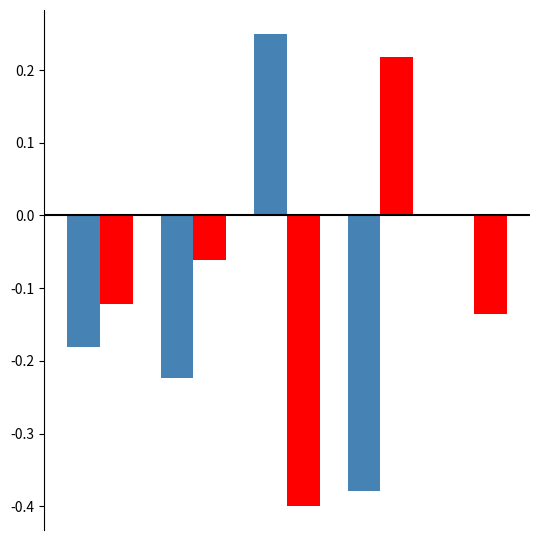

Reading right to left, list all the values displayed in this chart.

2021→2022: 0.0	-0.4	0.2	-0.2	-0.2
2022→2023: -0.1	0.2	-0.4	-0.1	-0.1